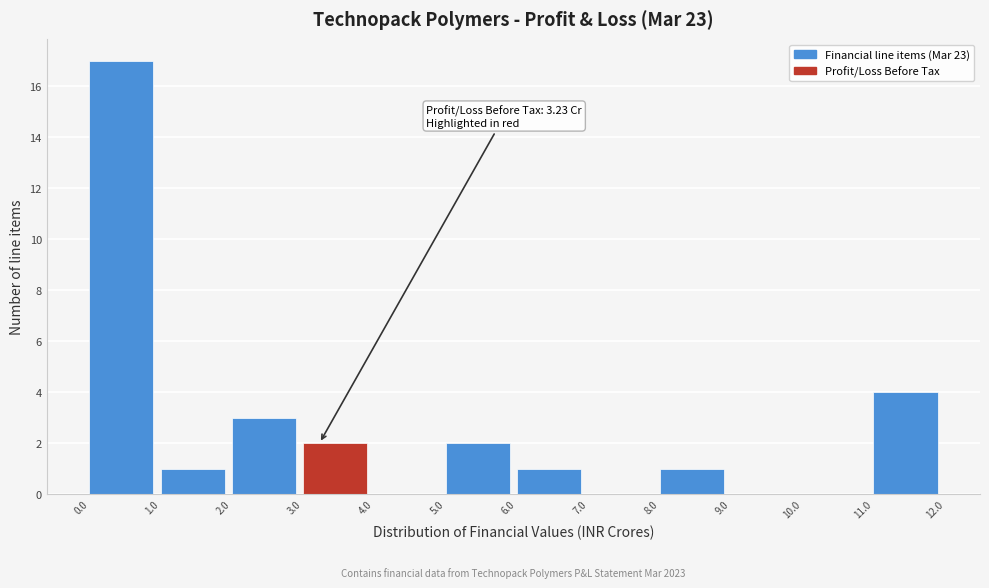

Which range on the x-axis has the tallest bar?

0.0 to 1.0